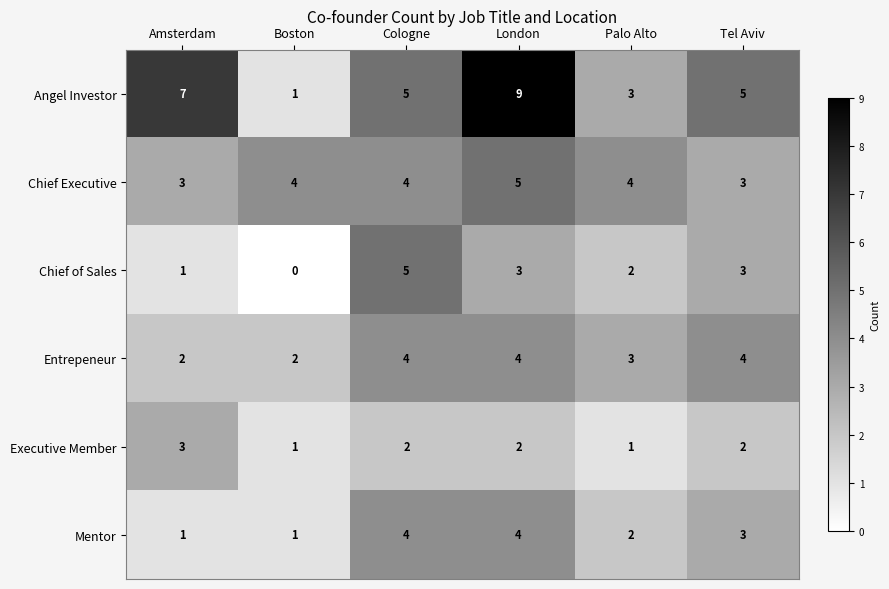

Is it true that Angel Investor equals 3 at Palo Alto?

True